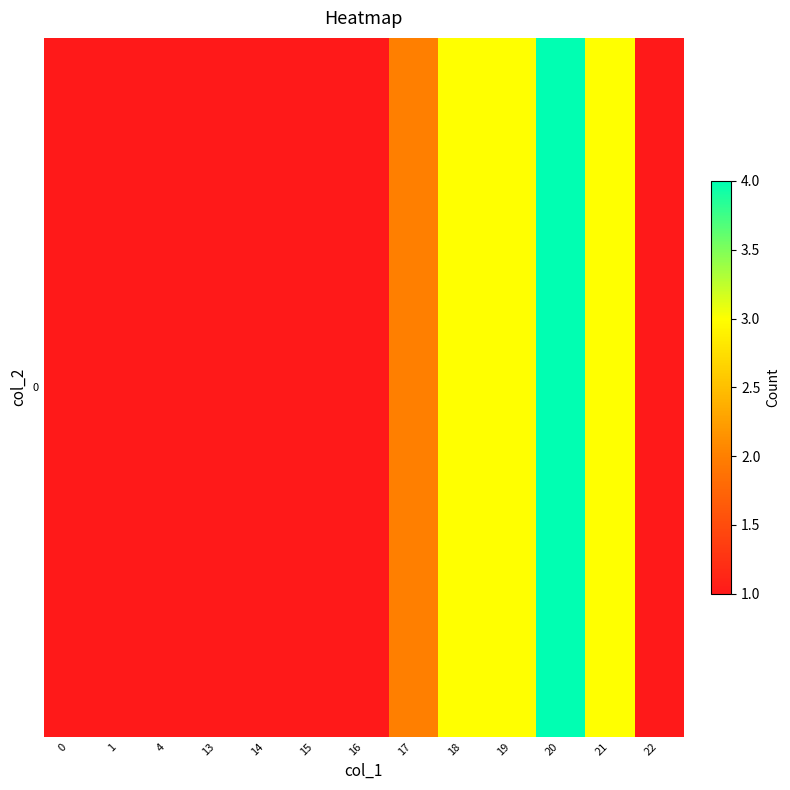

True or false: the data shows 4 at 20.

True